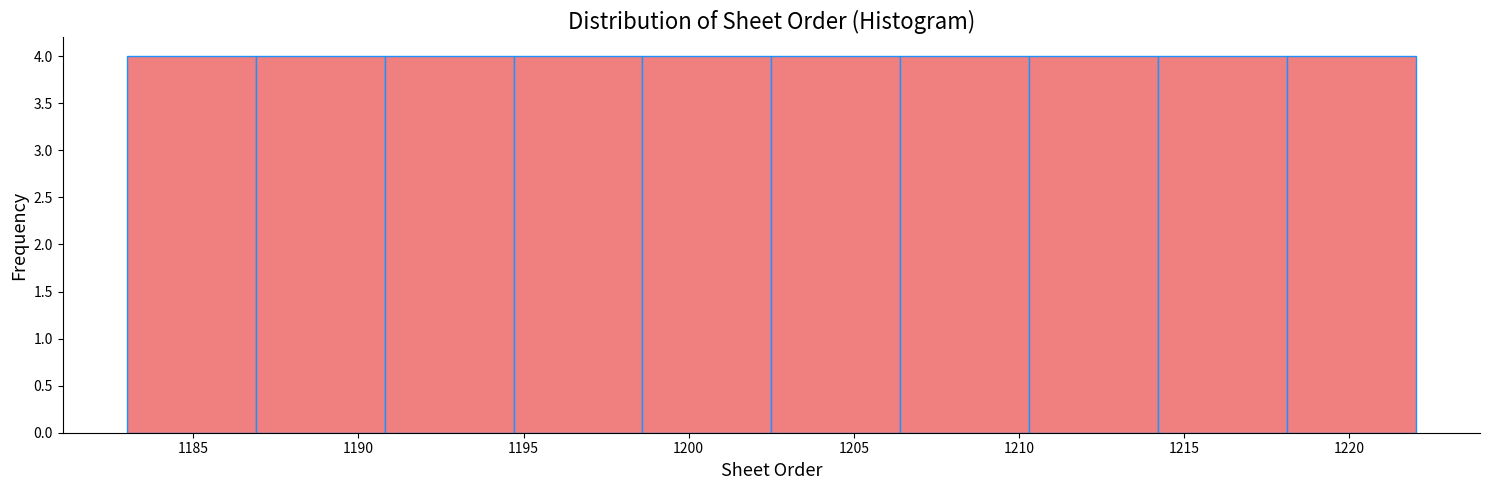

Reading left to right, list every bar in this chart as the range it spans on the x-axis followed by its height. Neither the bar edges nor the heights are printed on the chart, so give them approximately, as read against the axes.

1183.0 to 1186.9: 4
1186.9 to 1190.8: 4
1190.8 to 1194.7: 4
1194.7 to 1198.6: 4
1198.6 to 1202.5: 4
1202.5 to 1206.4: 4
1206.4 to 1210.3: 4
1210.3 to 1214.2: 4
1214.2 to 1218.1: 4
1218.1 to 1222.0: 4